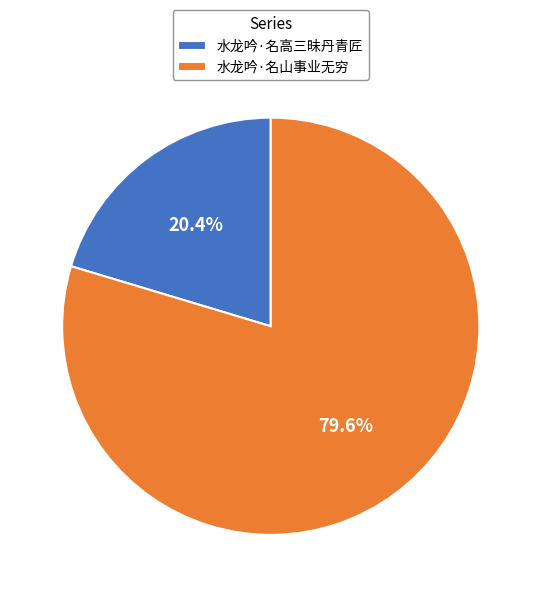

To the nearest percent, what is the average slice percentage?

50%